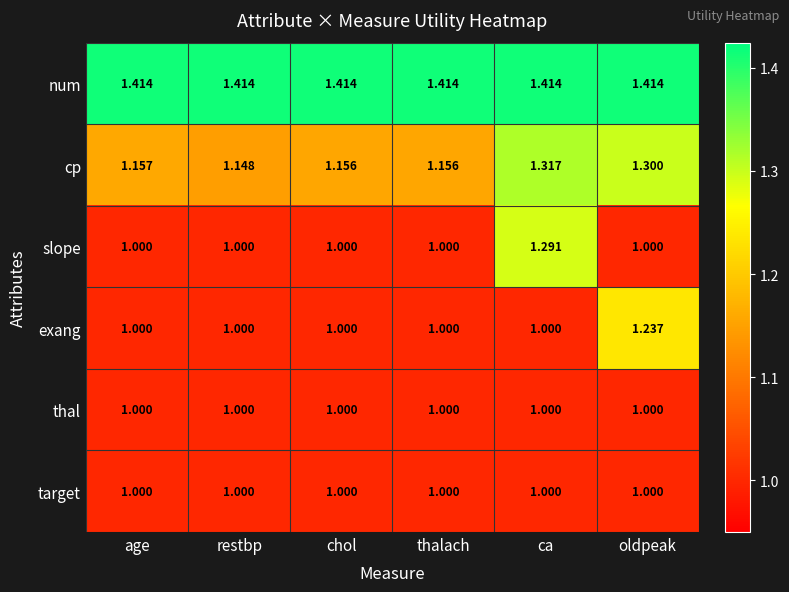

At which label does slope reach its peak?

ca